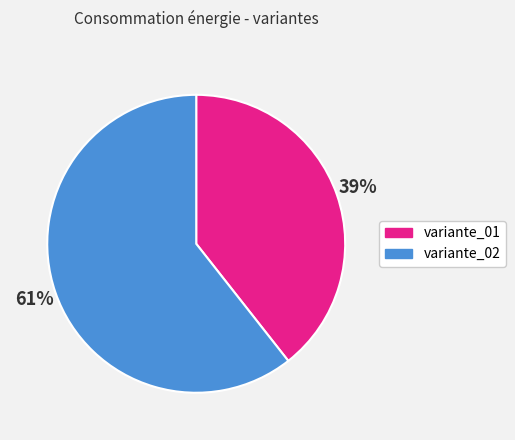

To the nearest percent, what portion does variante_01 represent?

39%